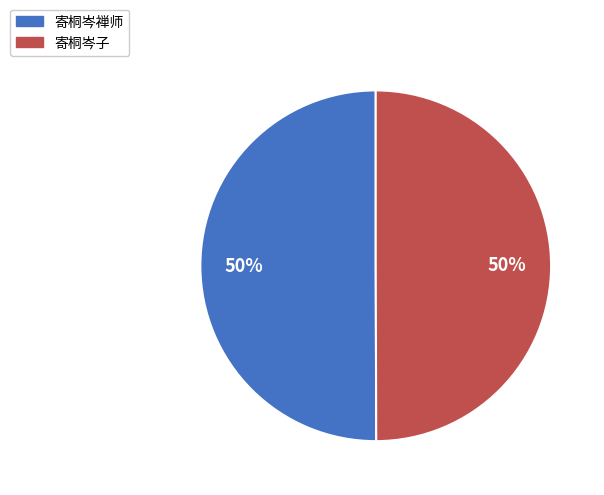

To the nearest percent, what is the combined percentage of 寄桐岑禅师 and 寄桐岑子?

100%